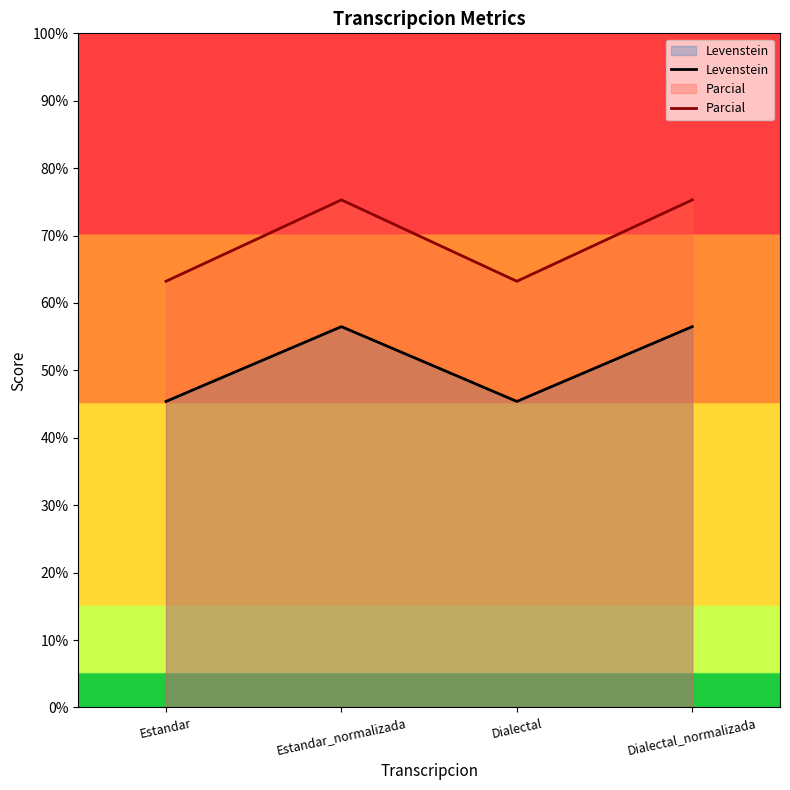

Count the number of data series in this chart.

2